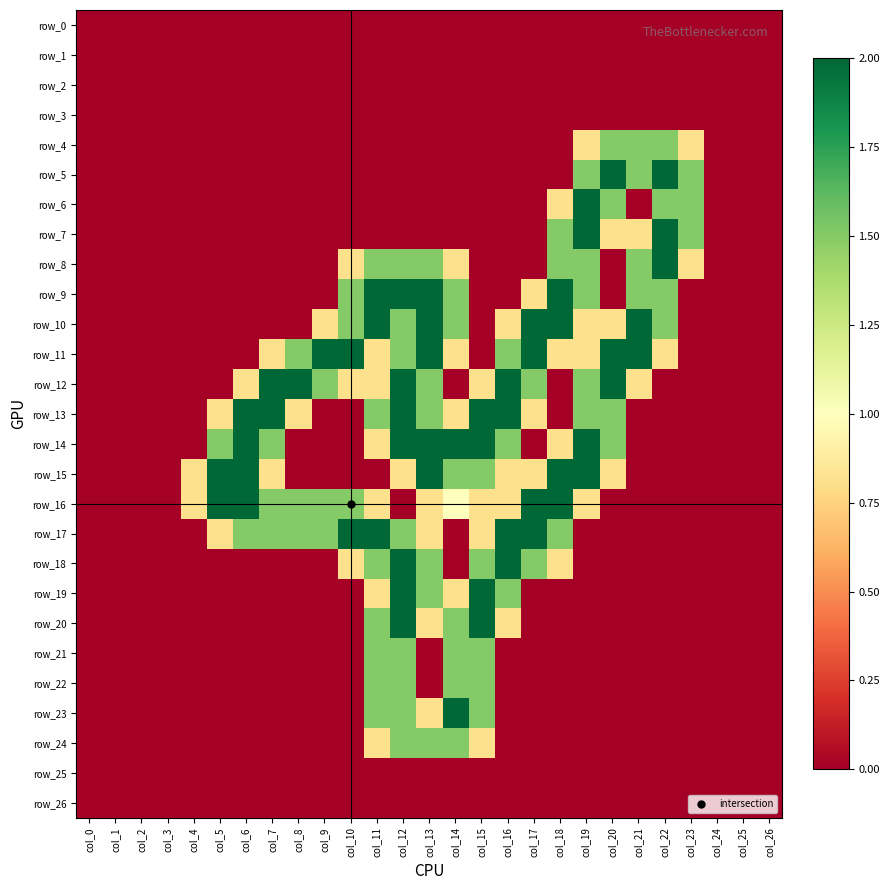

Which has a higher value, col_3 or col_8?

col_3